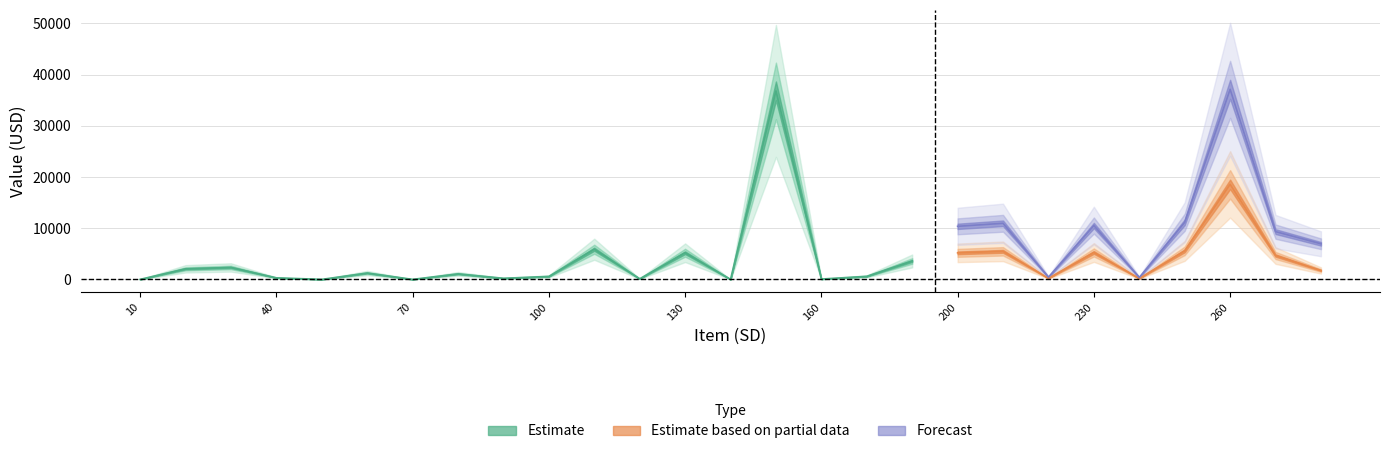

At how many categories does at least one series exceed 24426?

2